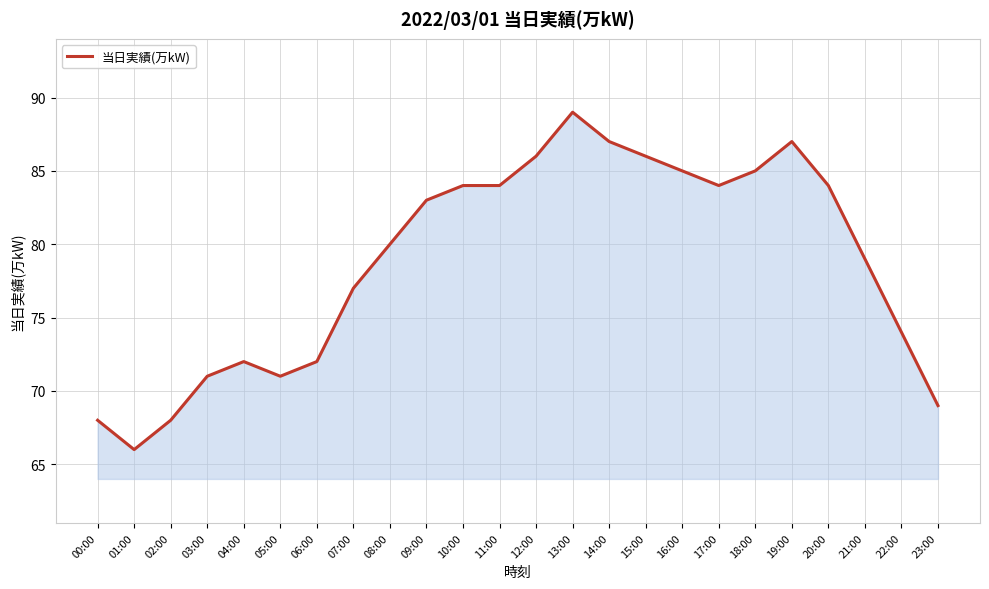

Is it true that the value at 09:00 is 83?

True